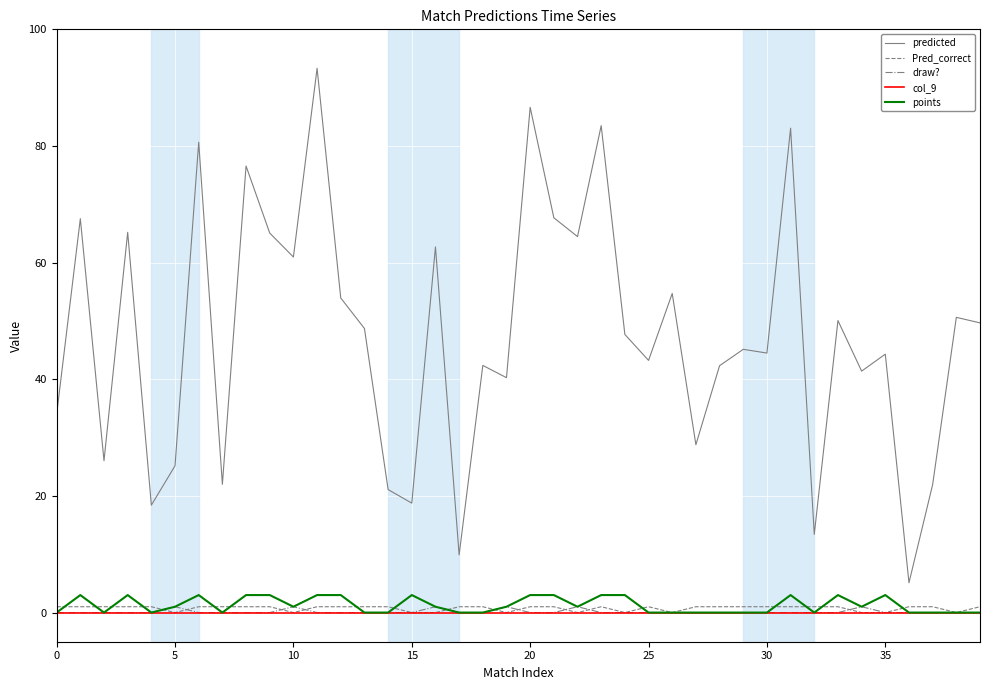

Which series has the widest spread of values?

predicted